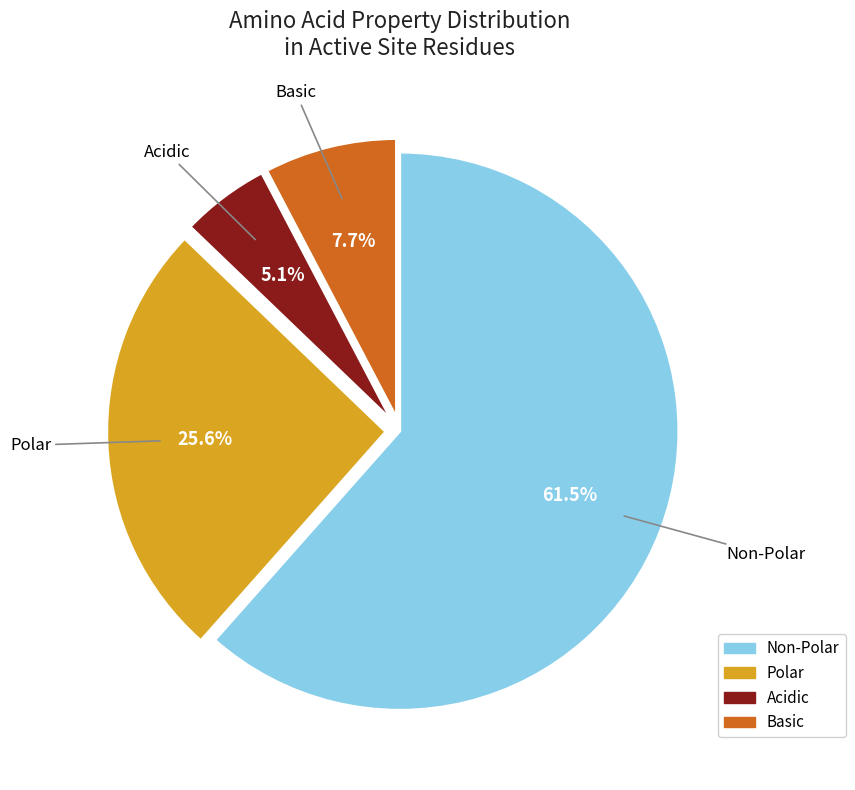

Count the number of slices in the pie.

4